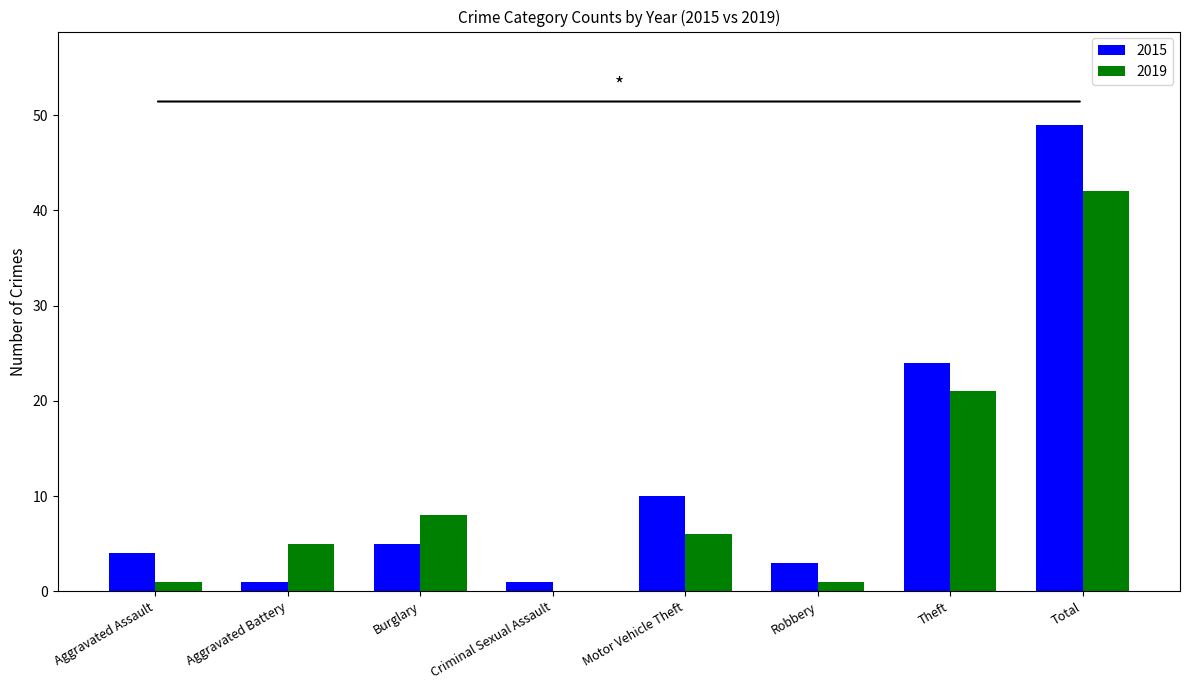

Where is 2015 nearest to the value 25?

Theft